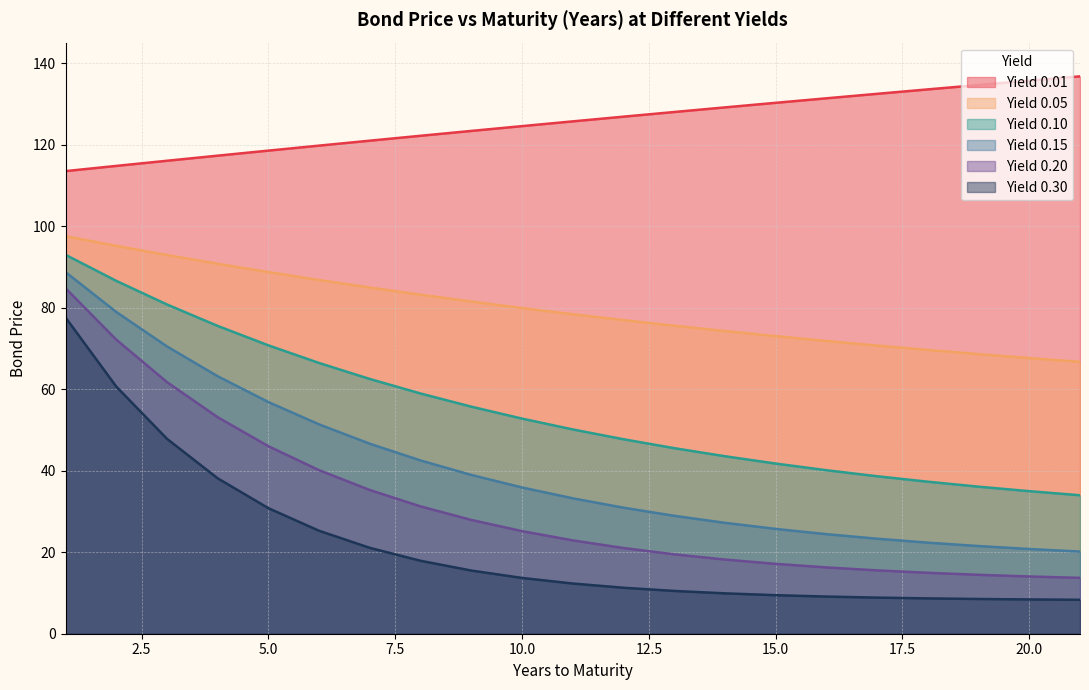

Which has a higher value, 2 or 17?

17